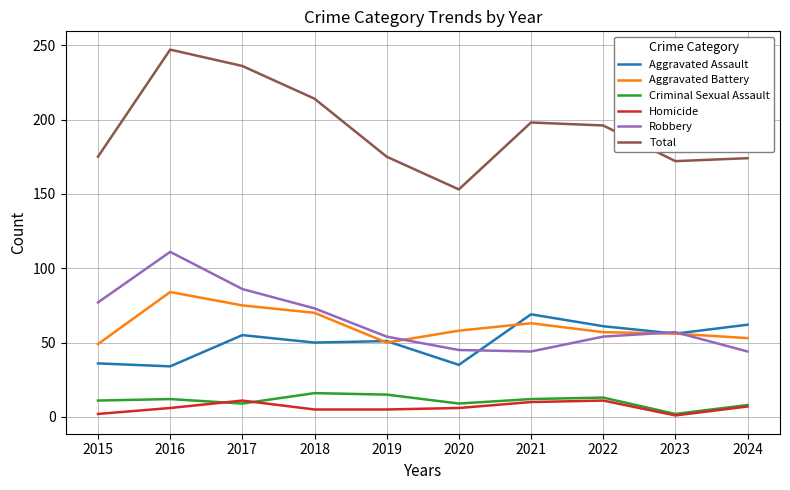

What are all the series names shown in the legend?

Aggravated Assault, Aggravated Battery, Criminal Sexual Assault, Homicide, Robbery, Total